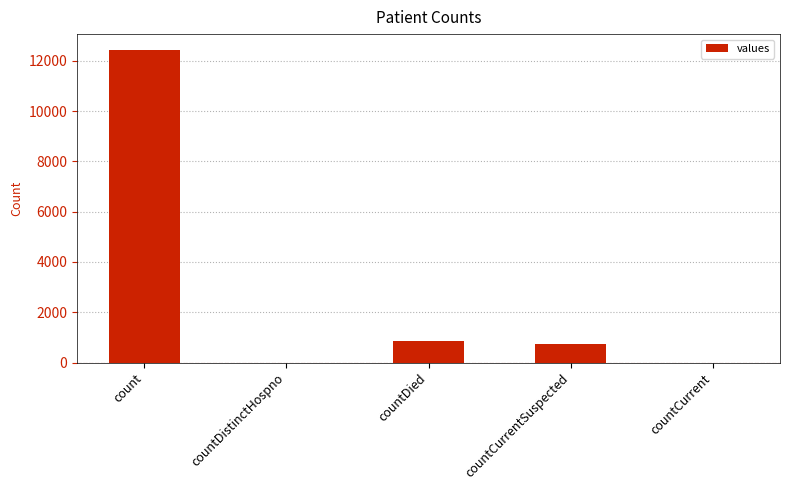

What is the average value?

2813